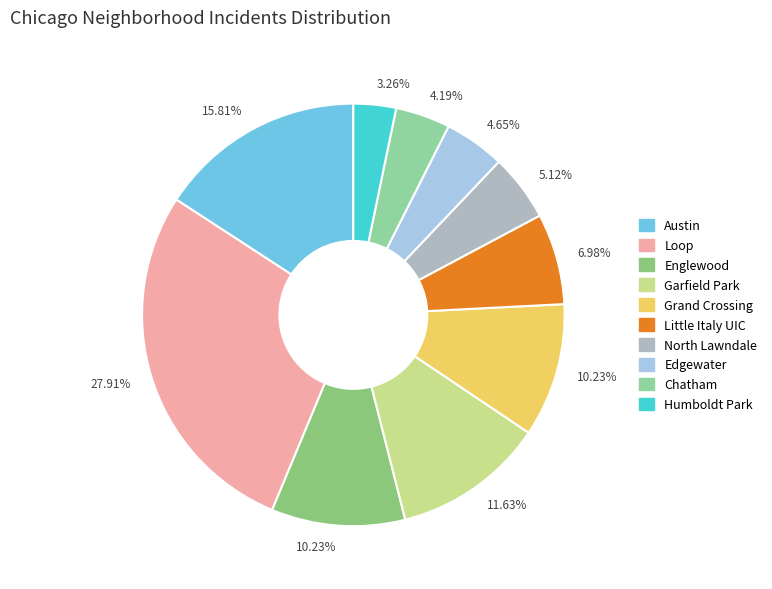

Does any single category account for the majority?

No